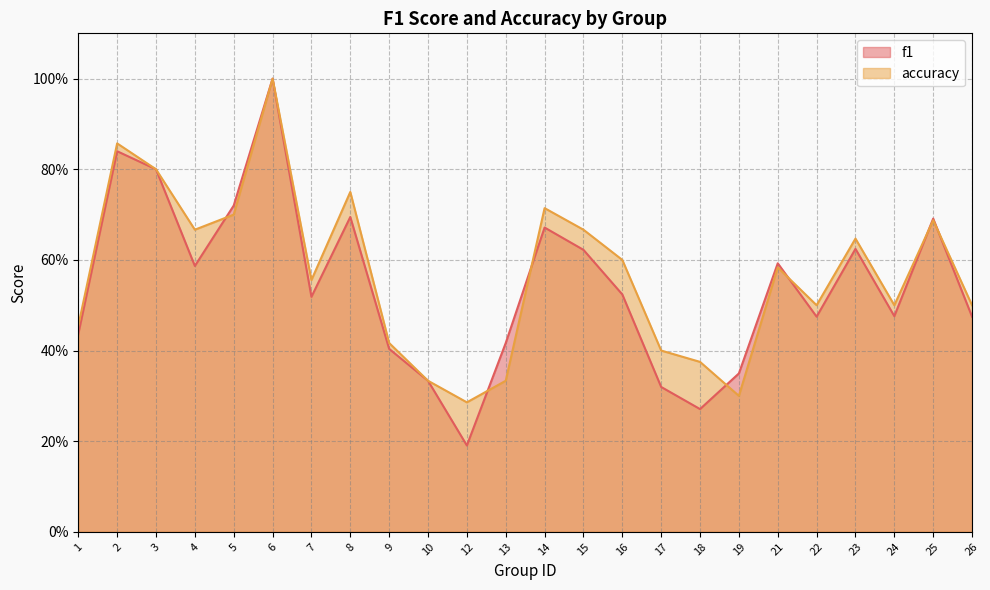

Rank the categories by f1 value from lowest to highest.

12, 18, 17, 10, 19, 9, 13, 1, 22, 26, 24, 7, 16, 4, 21, 15, 23, 14, 25, 8, 5, 3, 2, 6